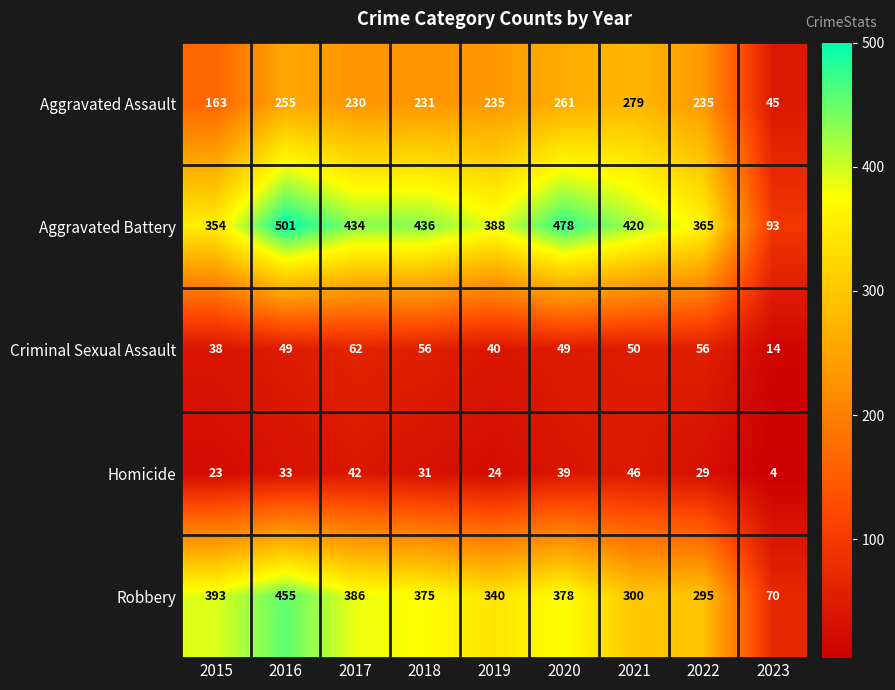

How many categories are shown in the chart?

9